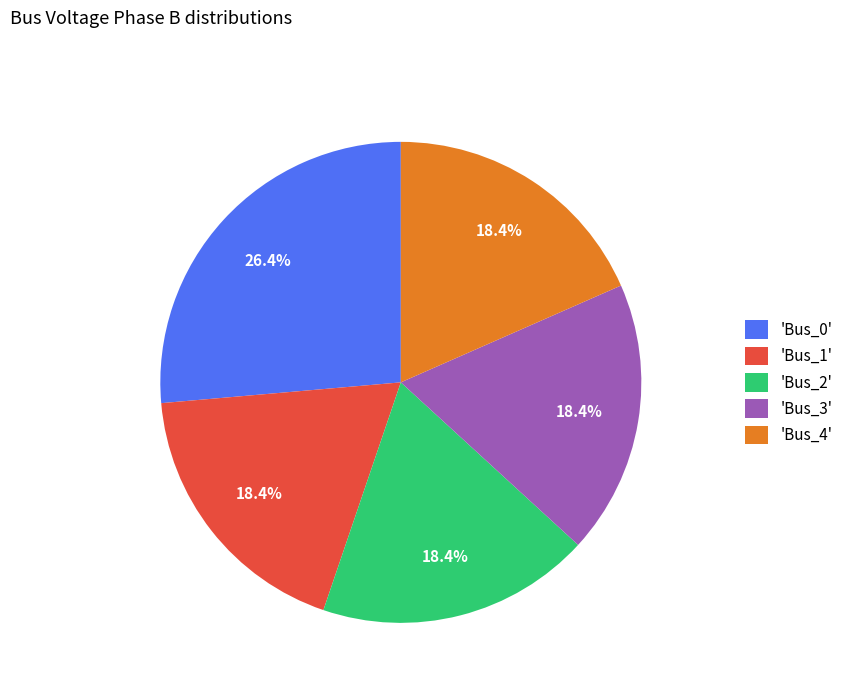

Between 'Bus_0' and 'Bus_1', which is larger?

'Bus_0'